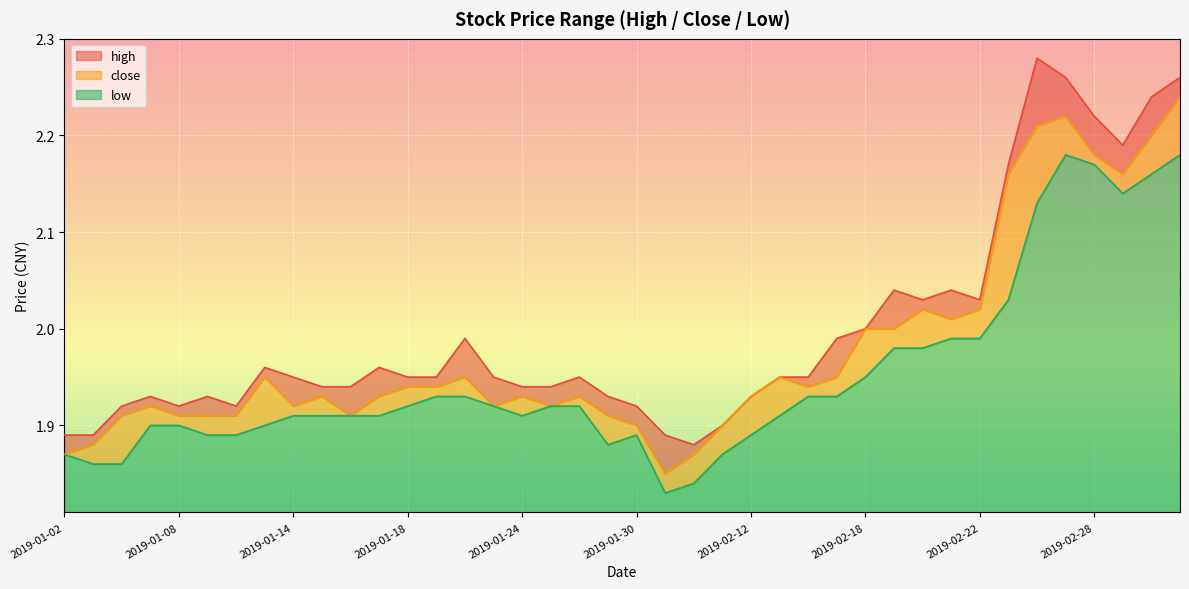

True or false: high has a value of 1.9 at 2019-02-12.

True